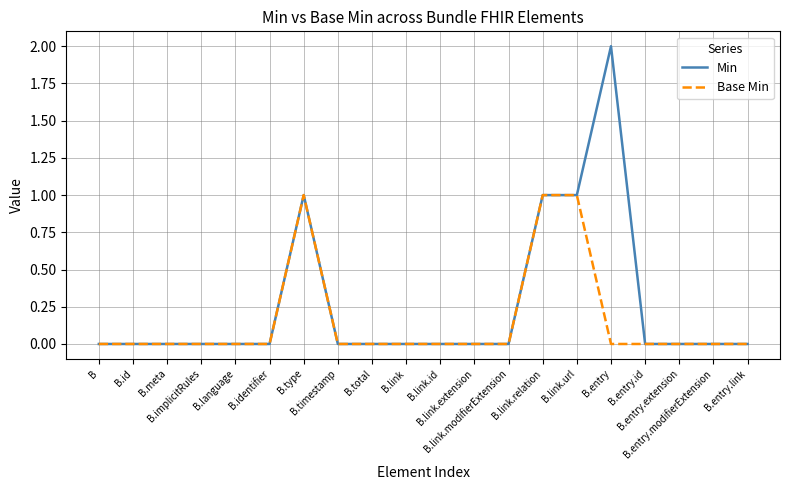

Which series has the widest spread of values?

Min